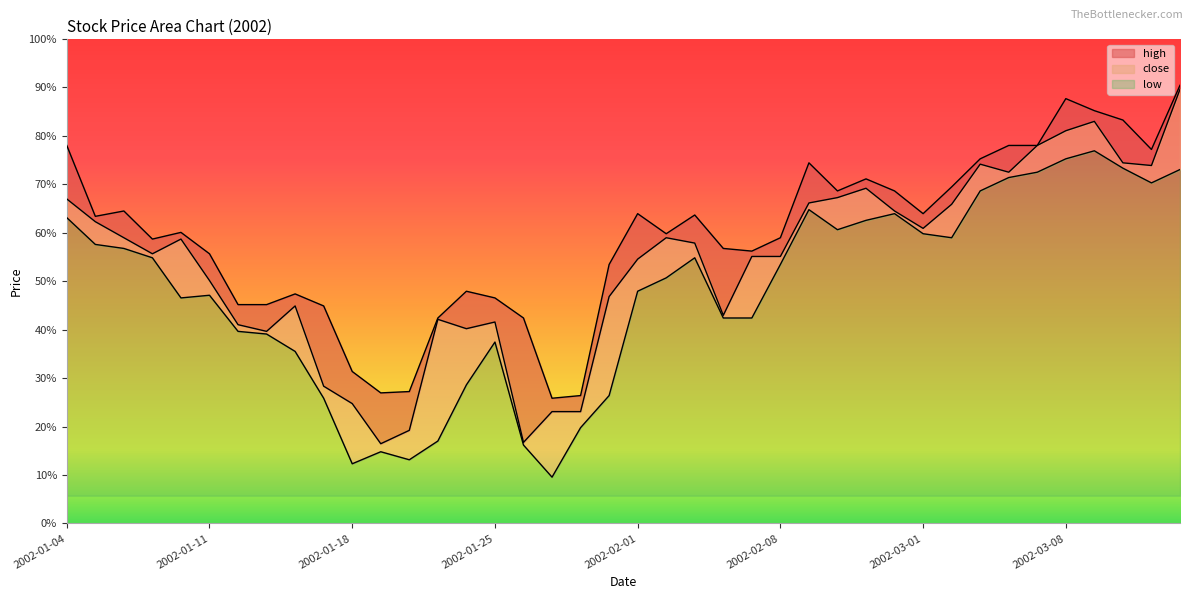

What are all the series names shown in the legend?

high, close, low